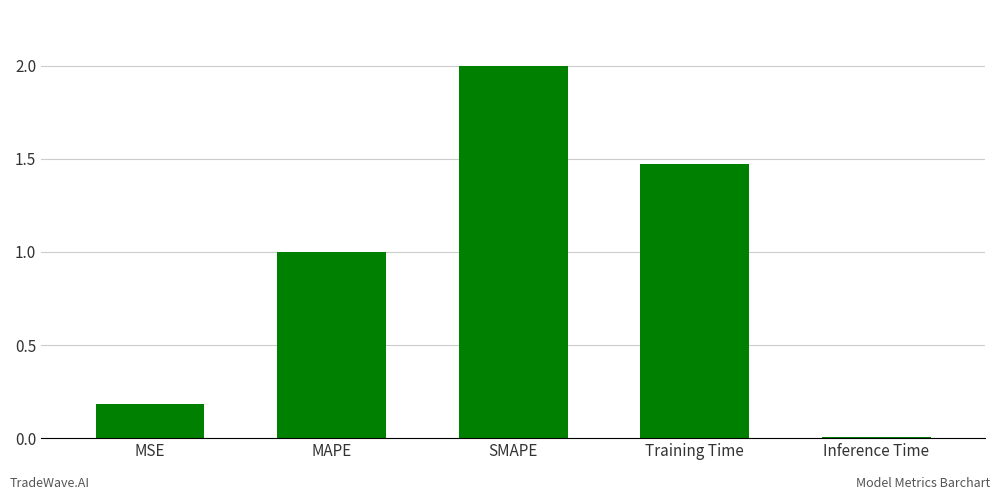

What is the difference between the maximum and minimum values?

2.0